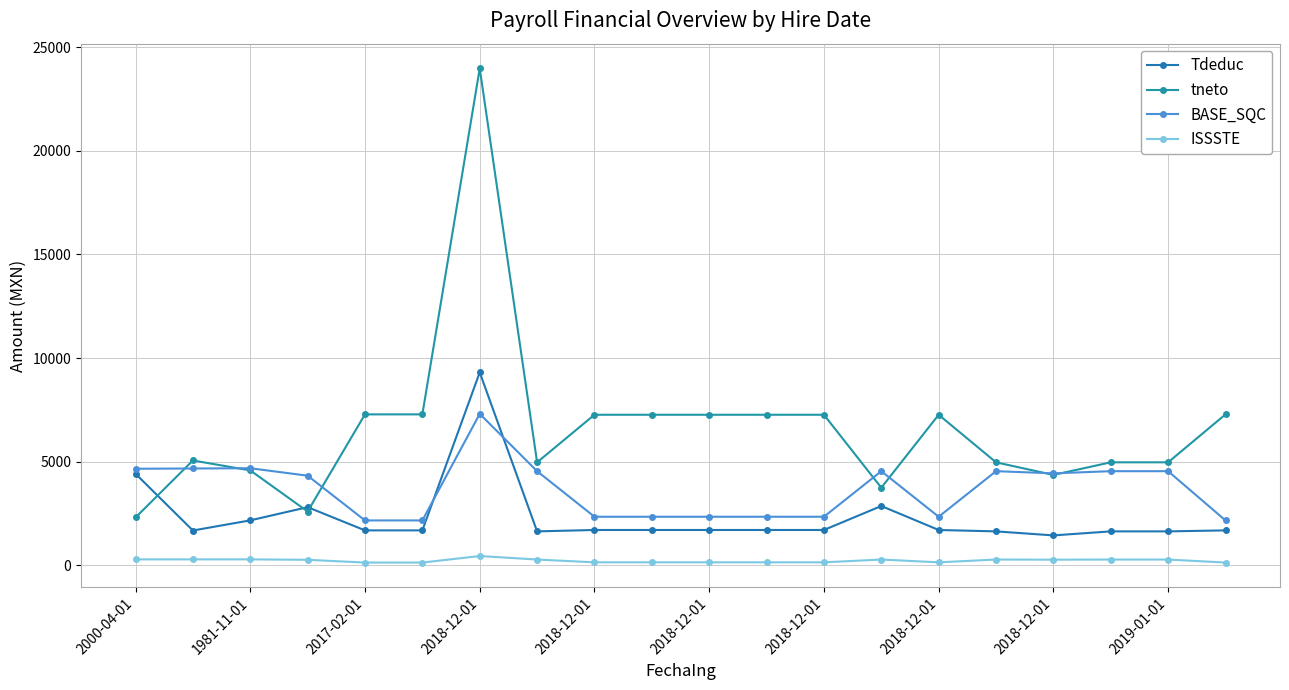

How many distinct data groups are displayed?

4